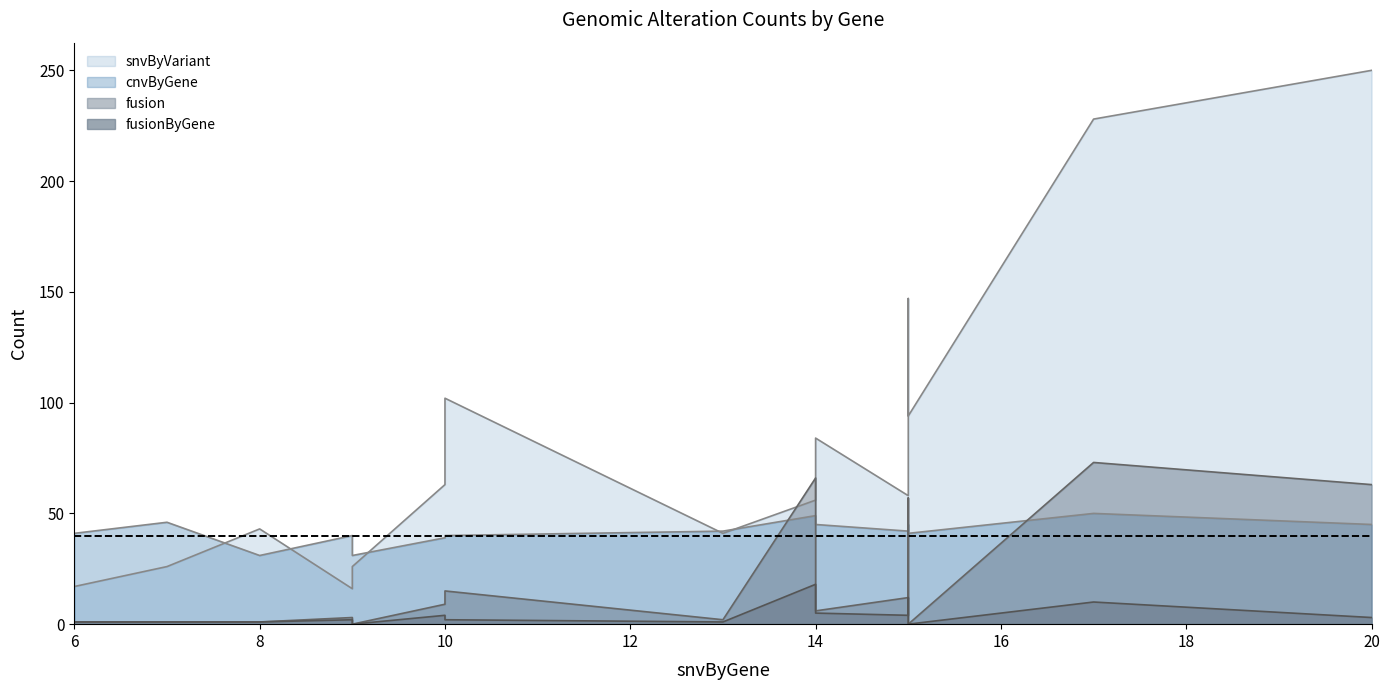

Does the chart have visible grid lines?

No